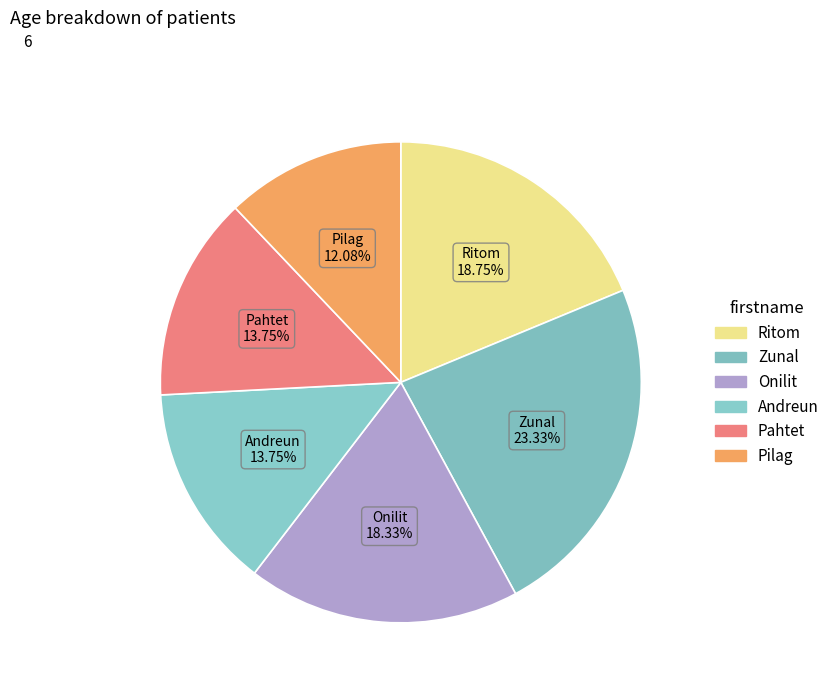

How many segments does this pie chart have?

6